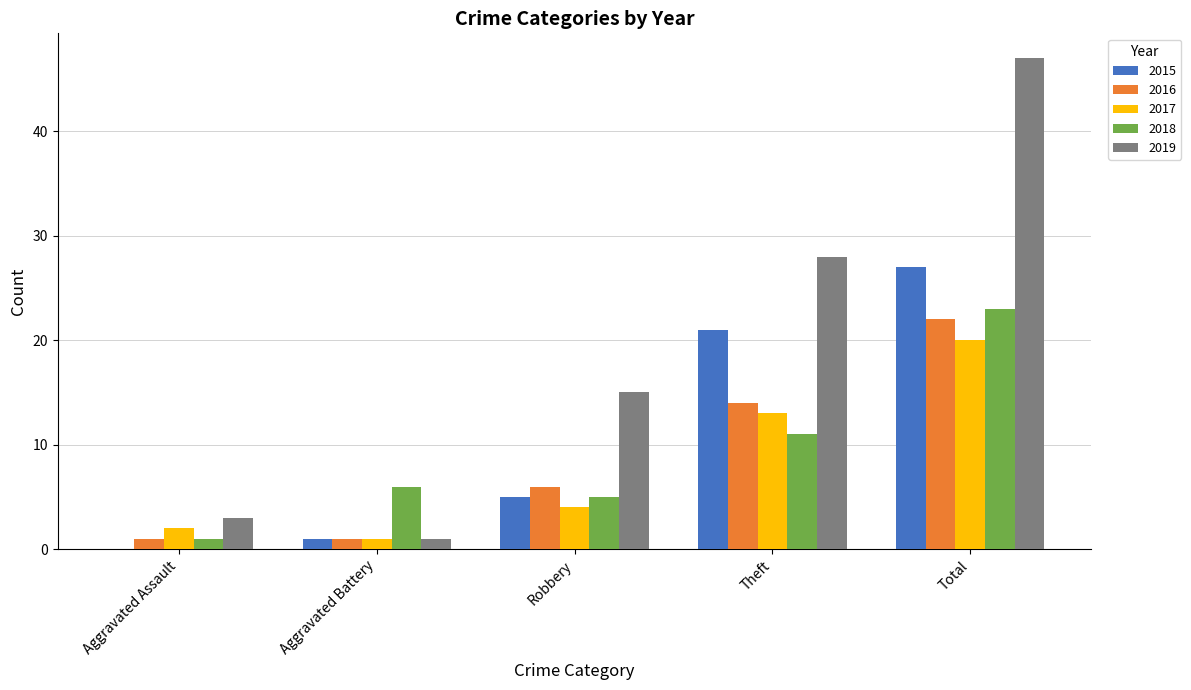

Which series changed the most between Aggravated Assault and Robbery?

2019